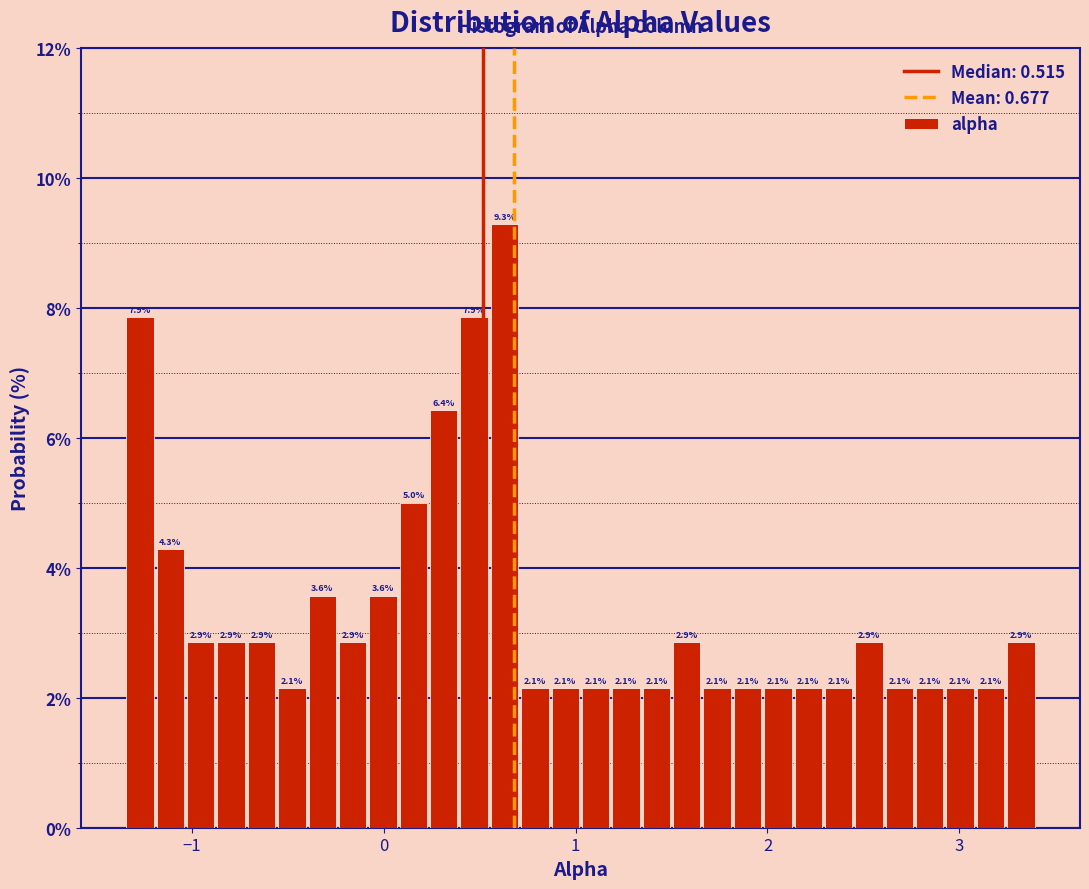

Read against the x-axis, roughly where is the centre of the tallest bar?

0.6